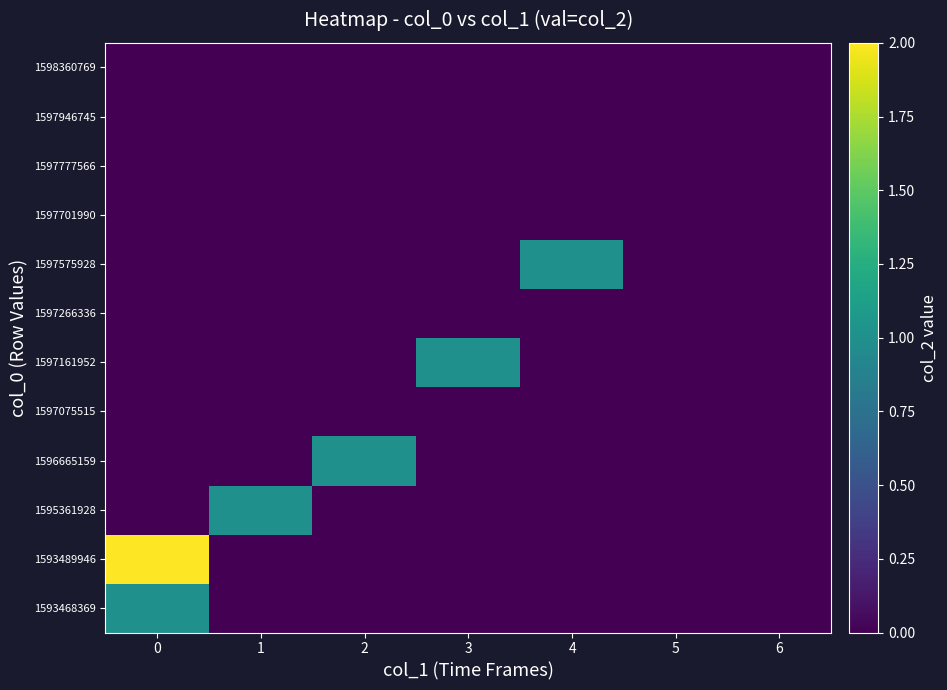

Reading left to right, transcribe all the data shown in this chart.

1593468369: 0=1	1=0	2=0	3=0	4=0	5=0	6=0
1593489946: 0=2	1=0	2=0	3=0	4=0	5=0	6=0
1595361928: 0=0	1=1	2=0	3=0	4=0	5=0	6=0
1596665159: 0=0	1=0	2=1	3=0	4=0	5=0	6=0
1597075515: 0=0	1=0	2=0	3=0	4=0	5=0	6=0
1597161952: 0=0	1=0	2=0	3=1	4=0	5=0	6=0
1597266336: 0=0	1=0	2=0	3=0	4=0	5=0	6=0
1597575928: 0=0	1=0	2=0	3=0	4=1	5=0	6=0
1597701990: 0=0	1=0	2=0	3=0	4=0	5=0	6=0
1597777566: 0=0	1=0	2=0	3=0	4=0	5=0	6=0
1597946745: 0=0	1=0	2=0	3=0	4=0	5=0	6=0
1598360769: 0=0	1=0	2=0	3=0	4=0	5=0	6=0